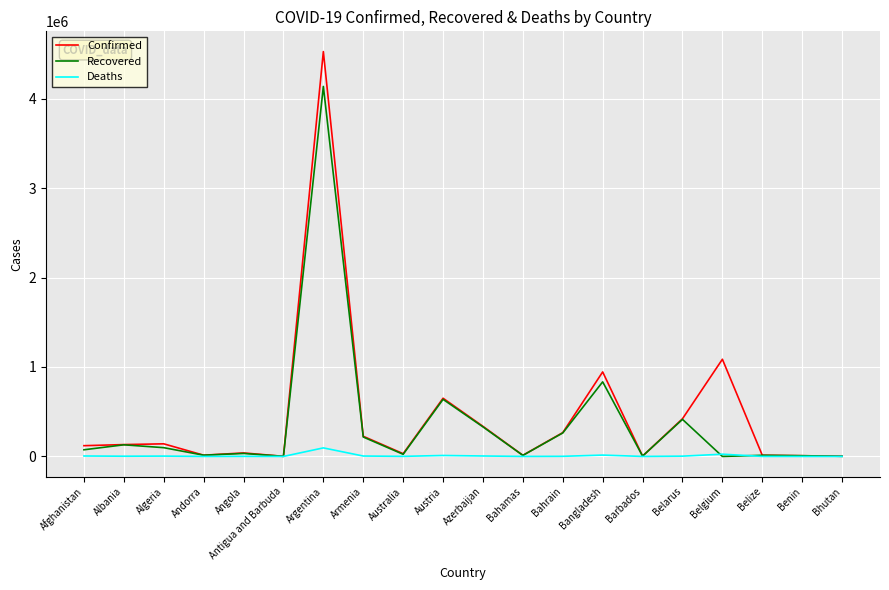

What are all the series names shown in the legend?

Confirmed, Recovered, Deaths